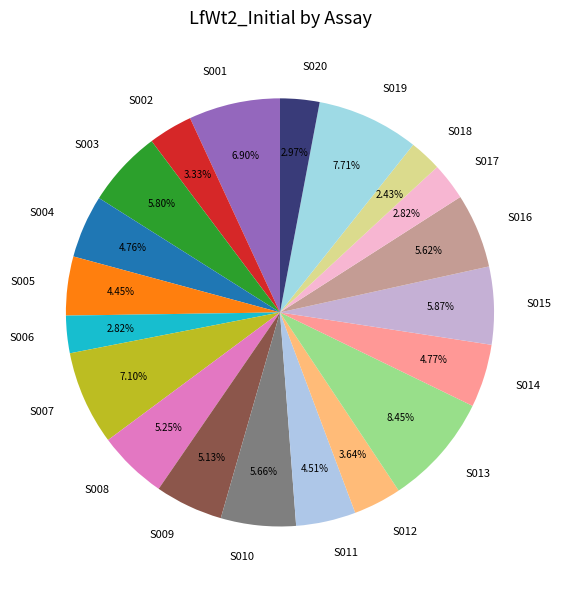

Which category has the biggest portion of the pie?

S013